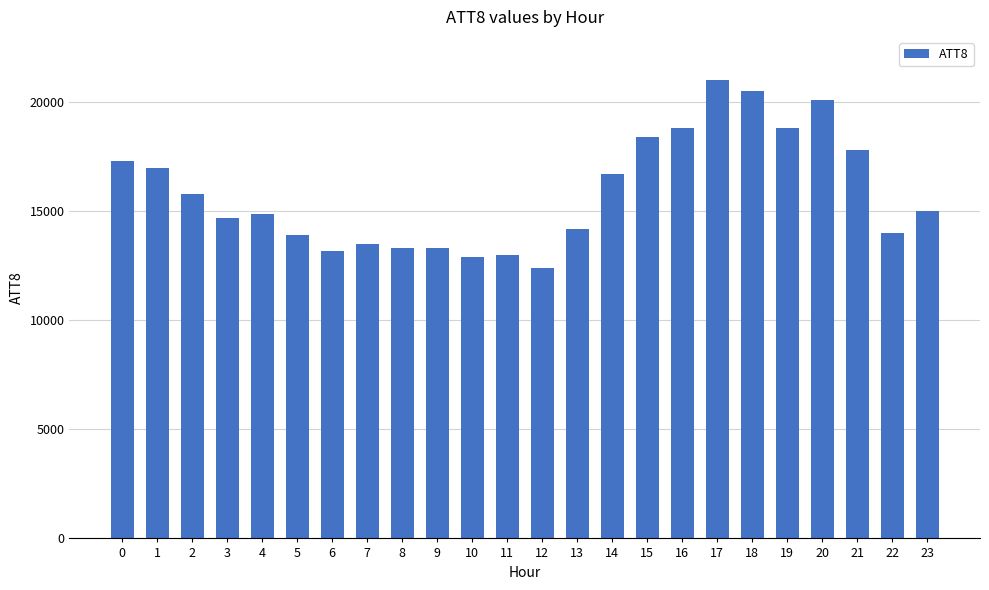

What is the minimum value shown in the chart?

12400